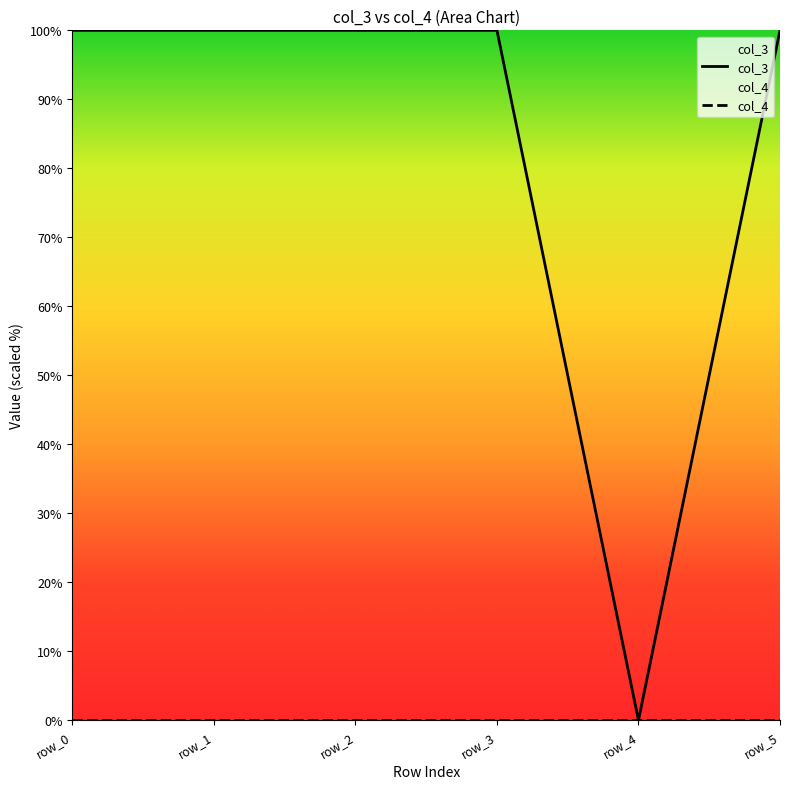

What is the difference between the maximum and minimum values?

100.0